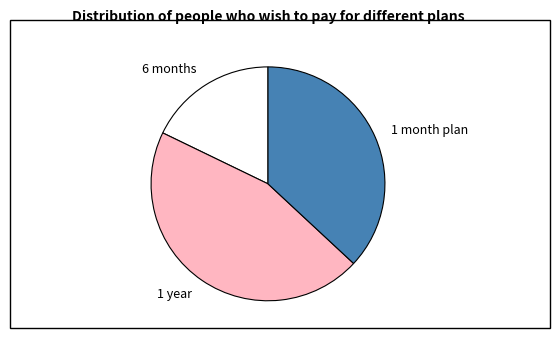

Rank the categories by value from highest to lowest.

1 year, 1 month plan, 6 months